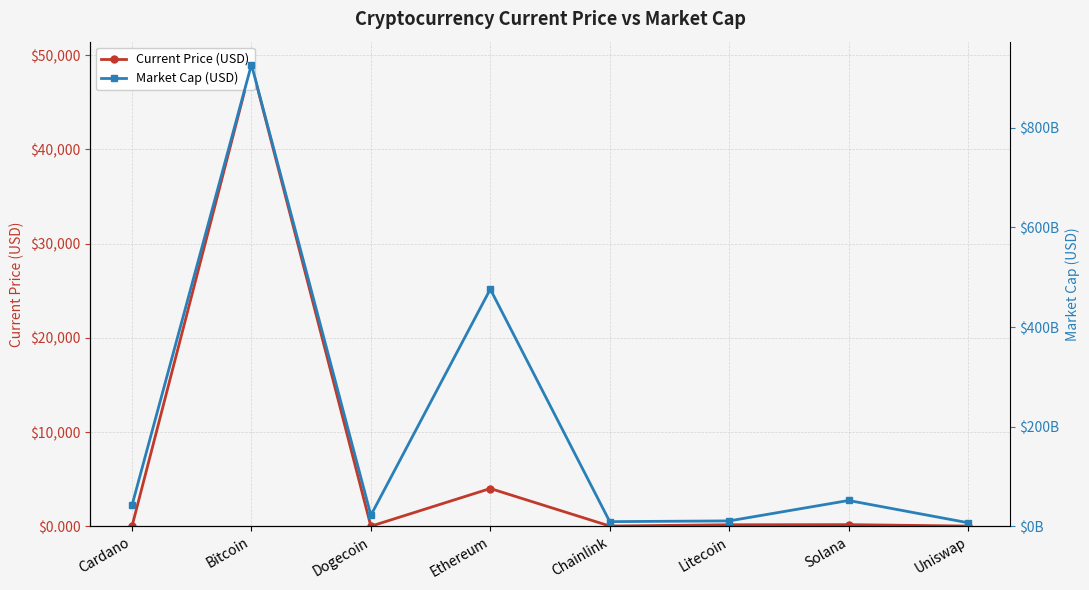

What is the difference between the maximum and minimum values in the Market Cap (USD) series?

920097295988.0